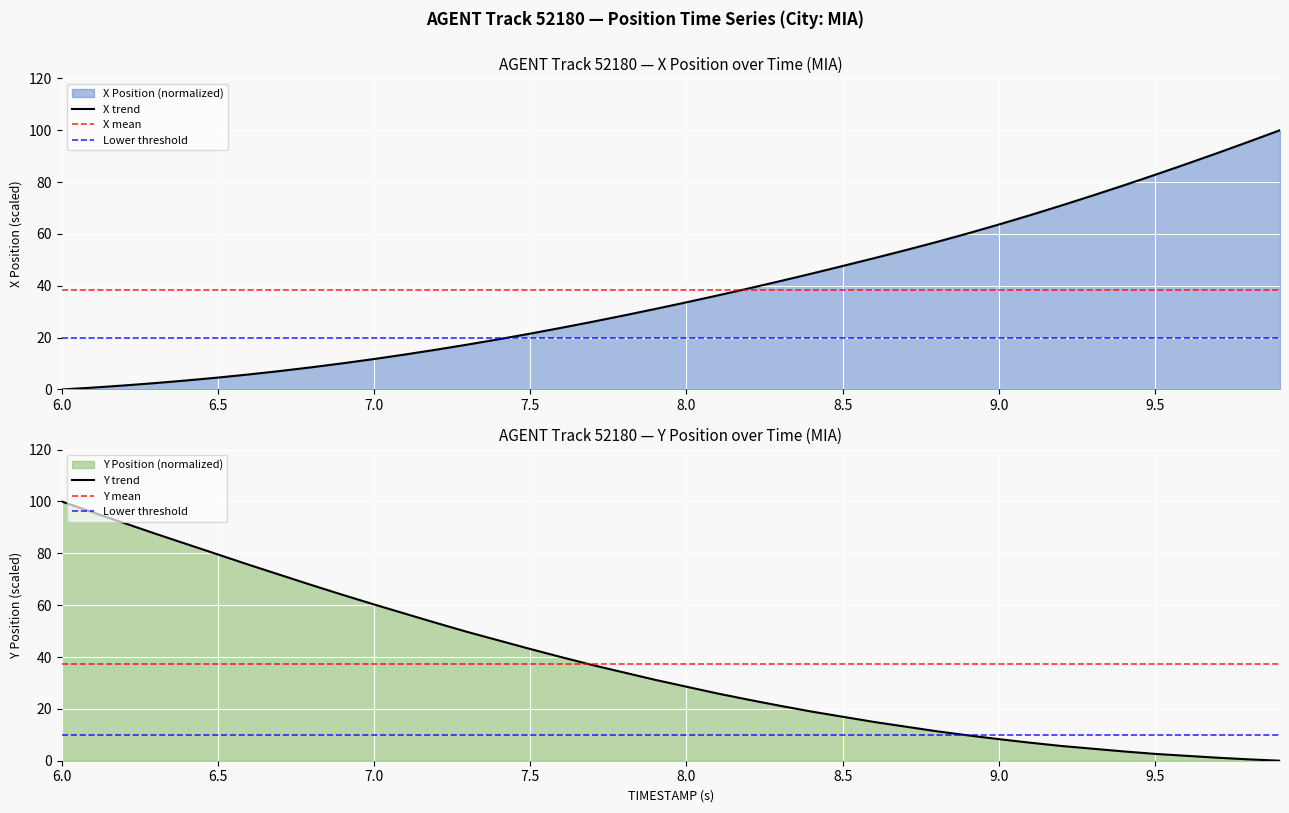

At how many categories does at least one series exceed 83?

9